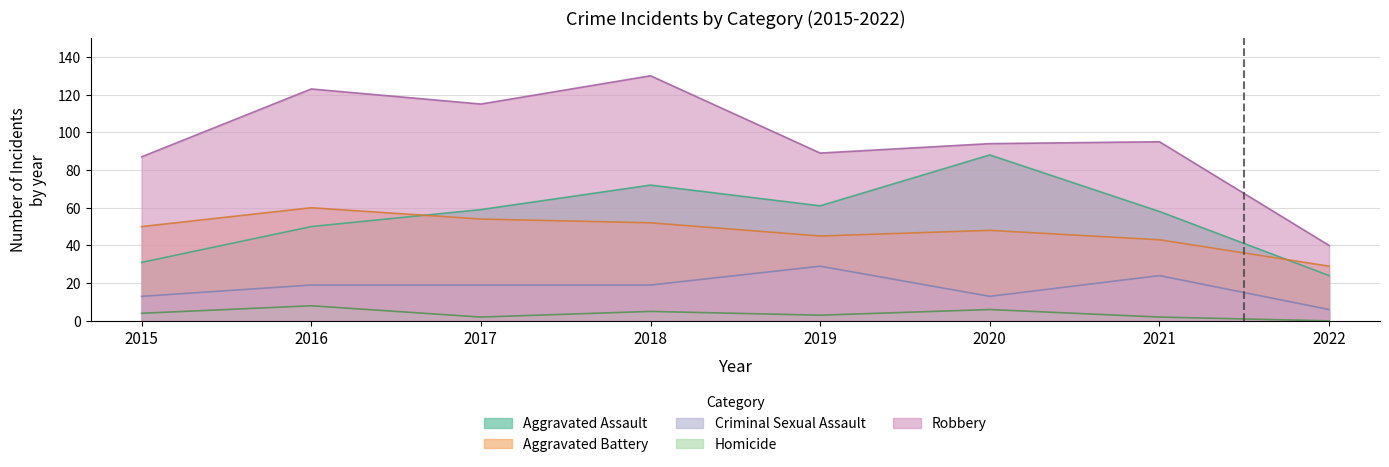

Reading left to right, list all the values displayed in this chart.

Aggravated Assault: 2015=31	2016=50	2017=59	2018=72	2019=61	2020=88	2021=58	2022=24
Aggravated Battery: 2015=50	2016=60	2017=54	2018=52	2019=45	2020=48	2021=43	2022=29
Criminal Sexual Assault: 2015=13	2016=19	2017=19	2018=19	2019=29	2020=13	2021=24	2022=6
Homicide: 2015=4	2016=8	2017=2	2018=5	2019=3	2020=6	2021=2	2022=0
Robbery: 2015=87	2016=123	2017=115	2018=130	2019=89	2020=94	2021=95	2022=40